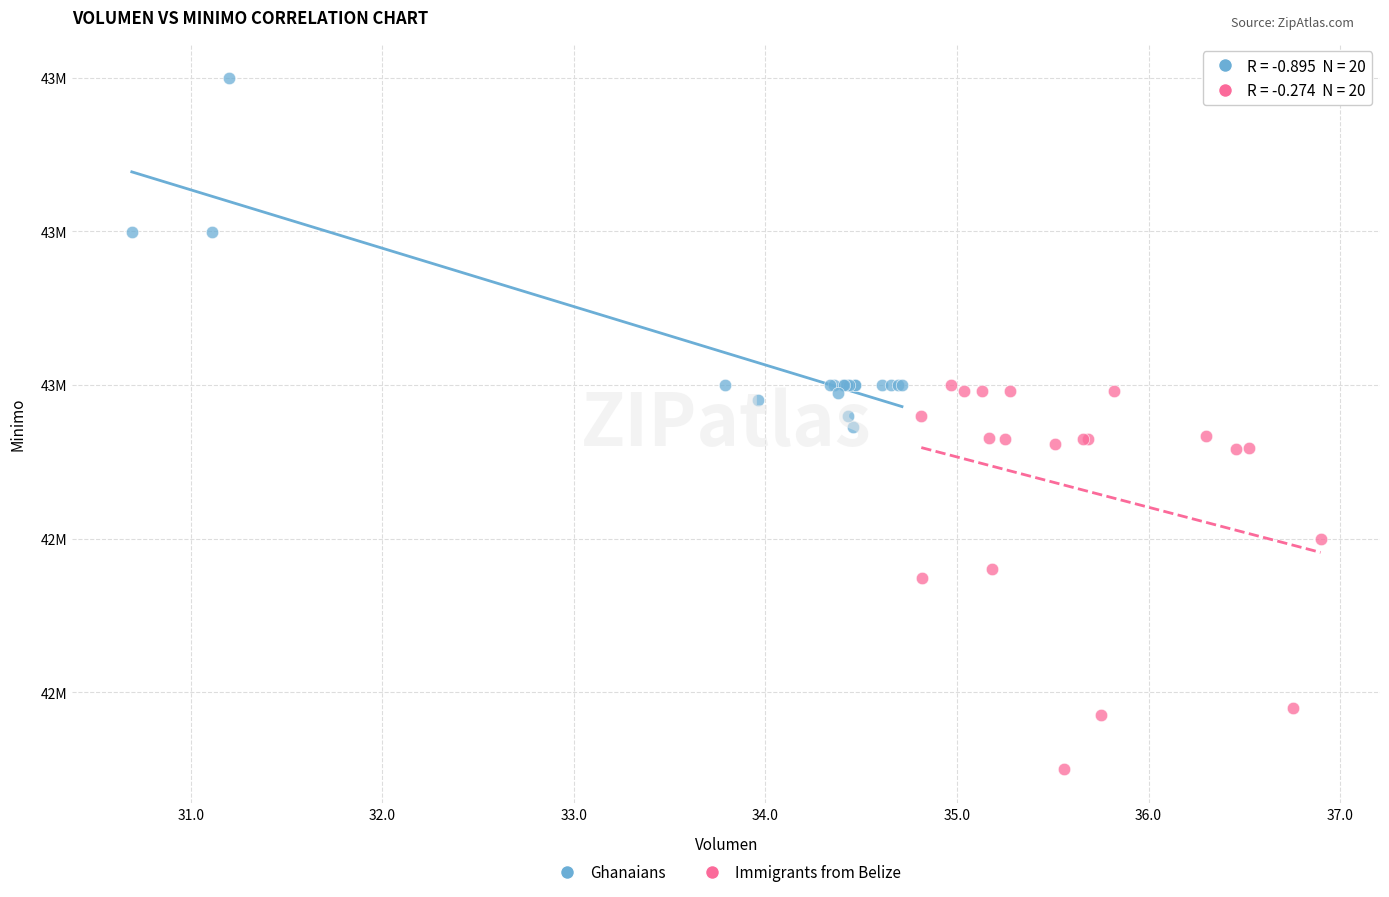

Which series reaches the minimum Y coordinate?

Immigrants from Belize